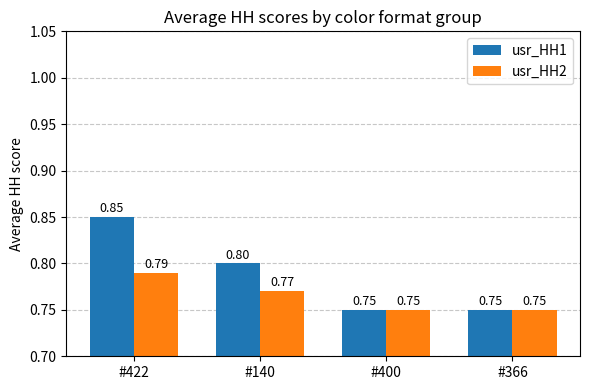

At which category is the sum across all series the highest?

#422